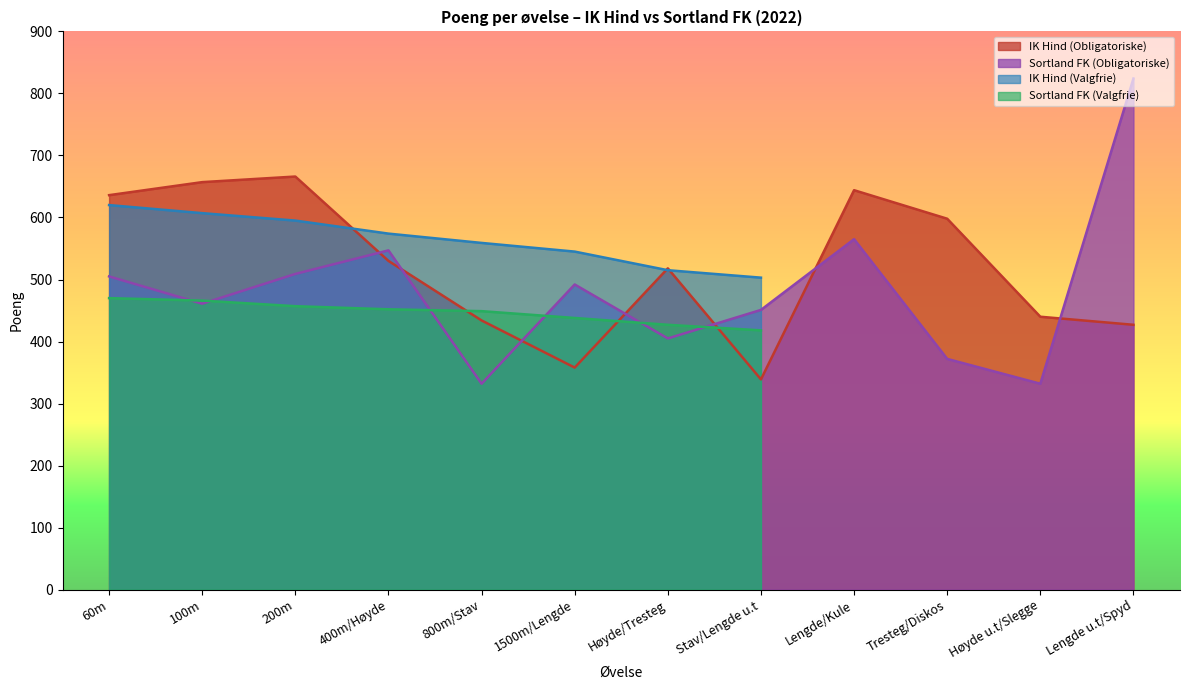

What is the maximum value for Sortland FK (Obligatoriske)?

824